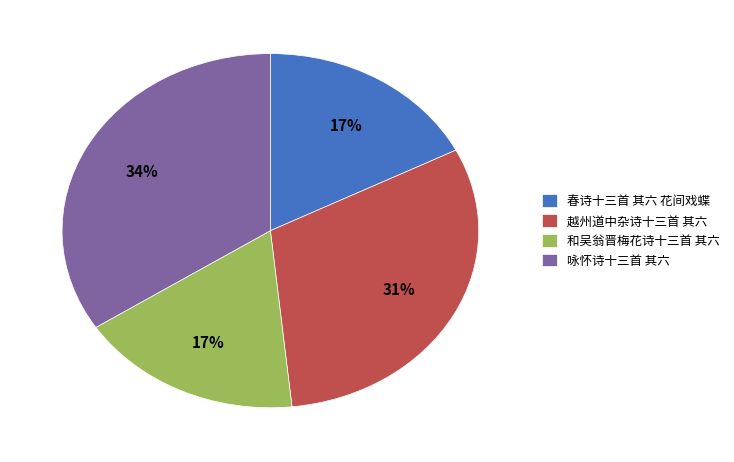

To the nearest percent, what is the difference between the 春诗十三首 其六 花间戏蝶 and 咏怀诗十三首 其六 slice percentages?

17%